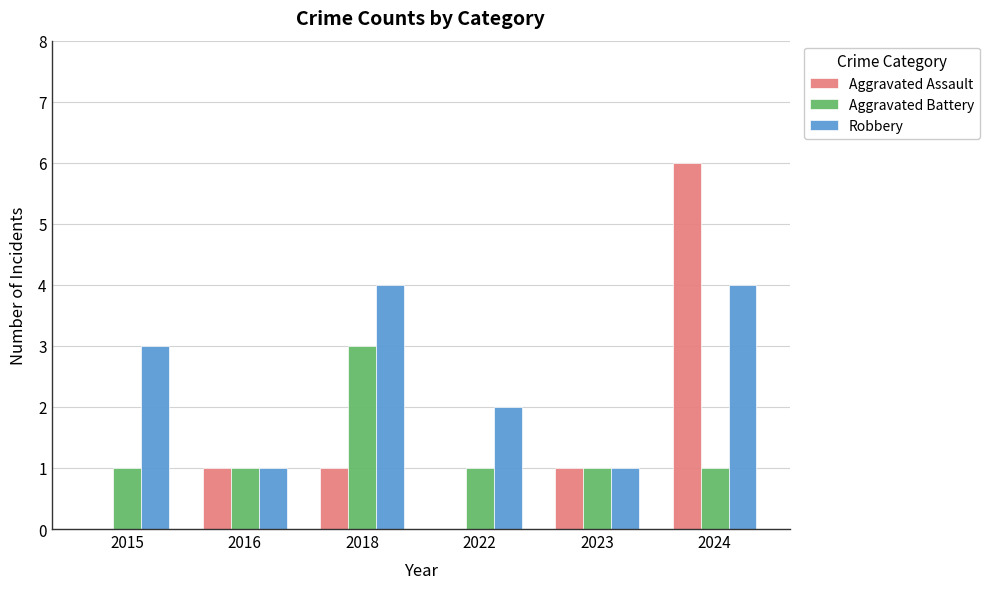

True or false: Robbery has a value of 5 at 2018.

False